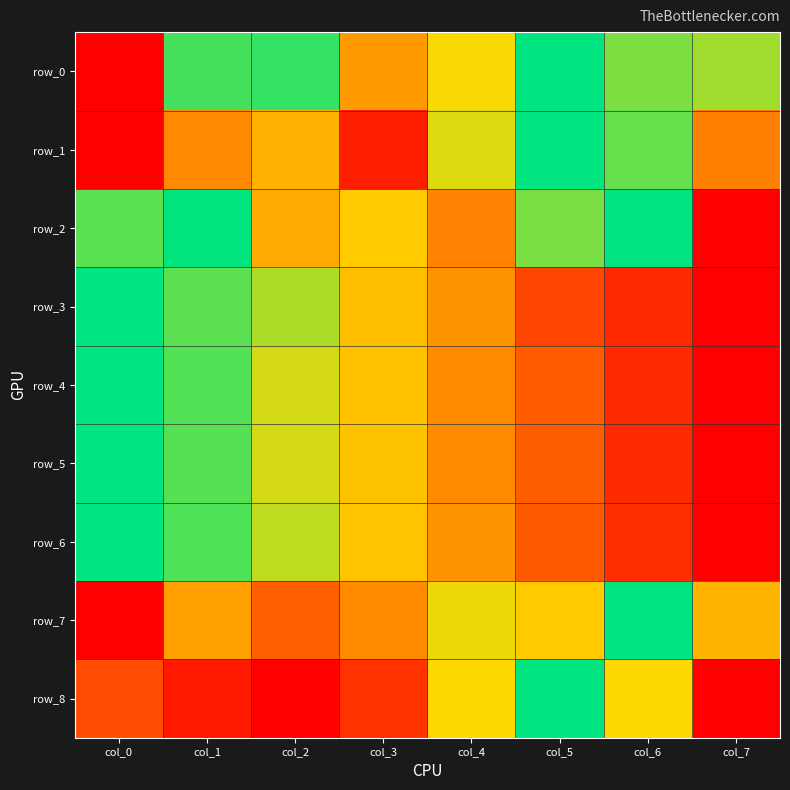

How many data points in row_2 are above 0?

7